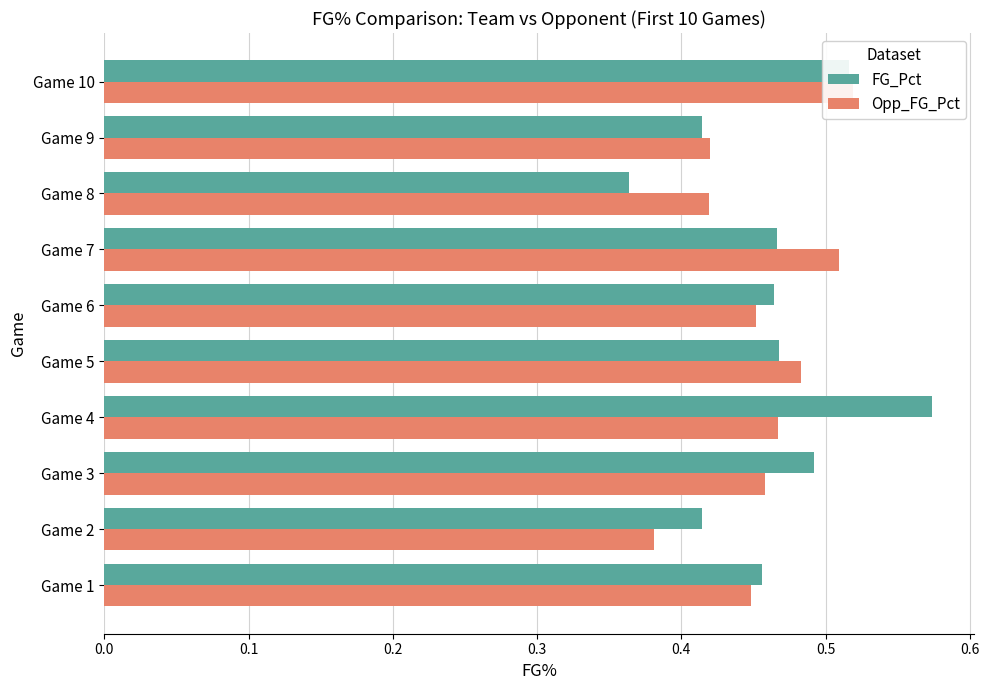

What is the smallest value displayed?

0.4